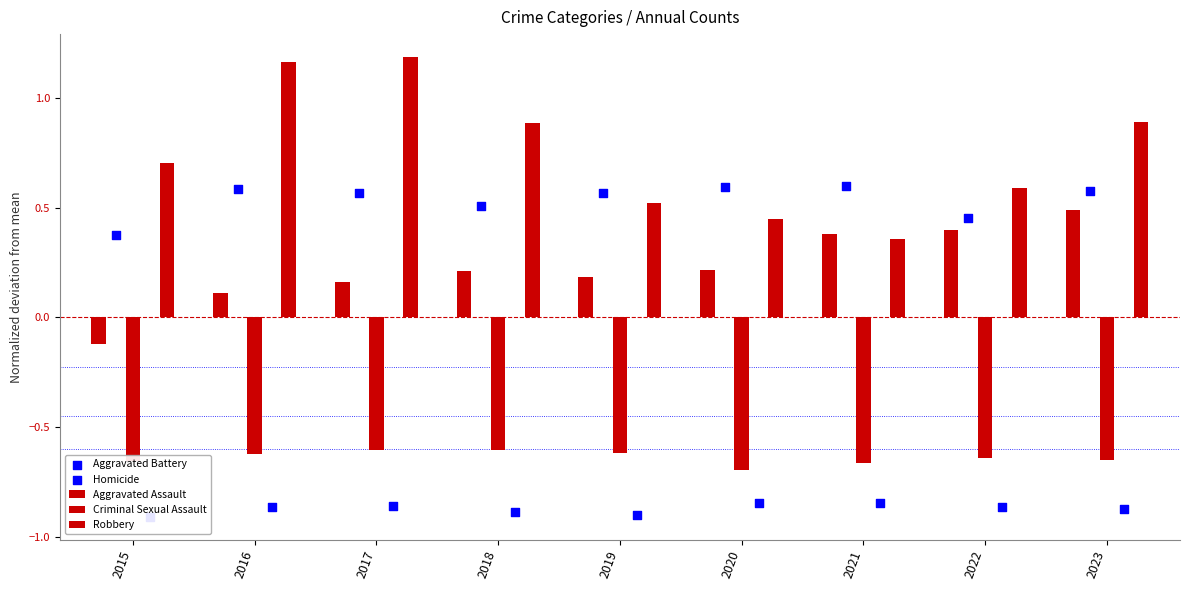

Is the value of Aggravated Assault at 2015 greater than the value of Aggravated Battery at 2021?

No